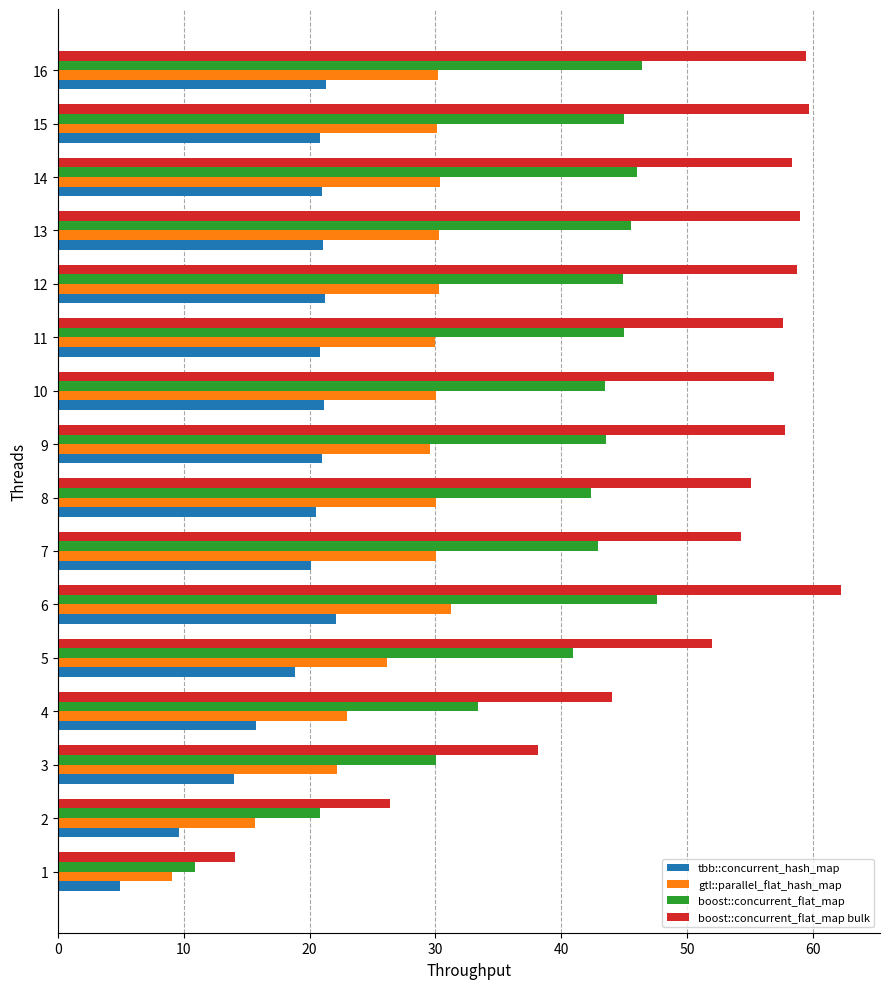

List the series in order of their peak value, lowest first.

tbb::concurrent_hash_map, gtl::parallel_flat_hash_map, boost::concurrent_flat_map, boost::concurrent_flat_map bulk